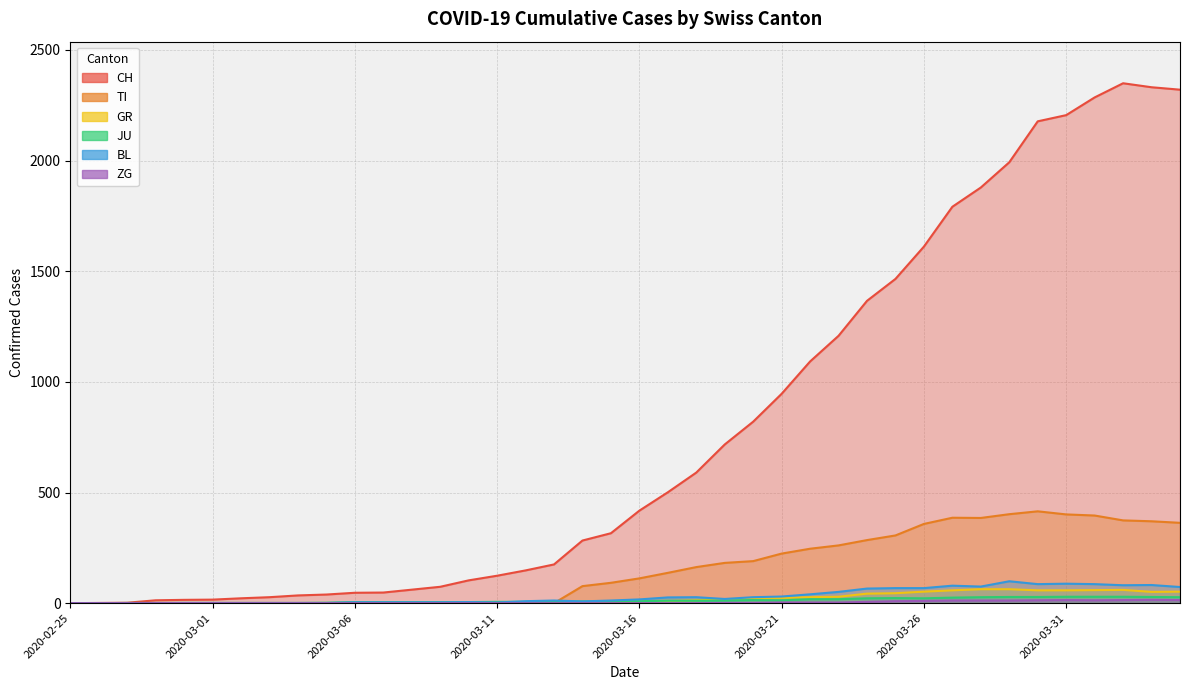

Which label corresponds to the largest value in the chart?

2020-04-02